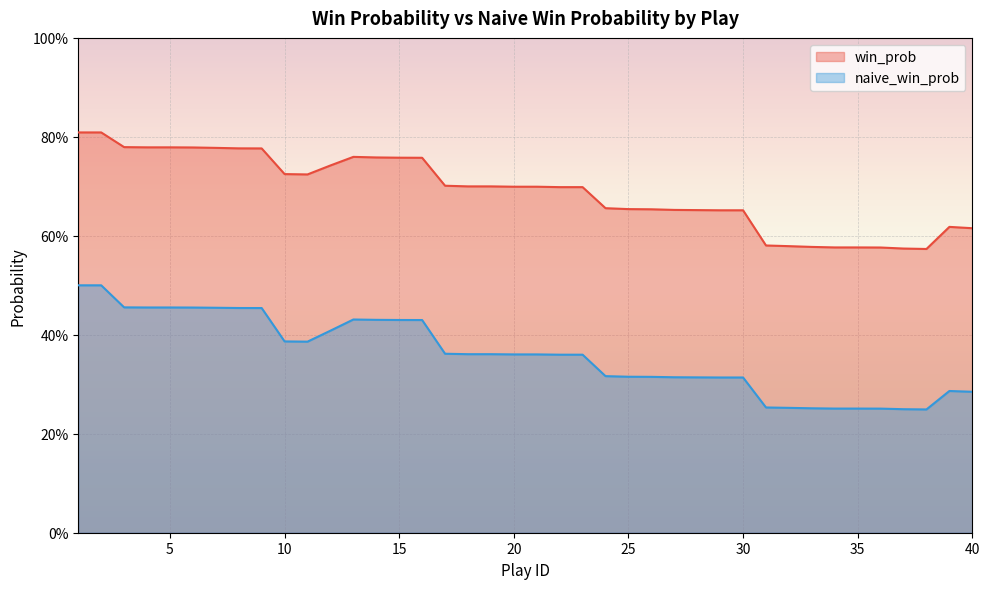

Rank the categories by win_prob value from lowest to highest.

38, 37, 36, 34, 35, 33, 32, 31, 40, 39, 29, 30, 28, 27, 26, 25, 24, 22, 23, 20, 21, 18, 19, 17, 11, 10, 12, 16, 15, 14, 13, 9, 8, 7, 6, 4, 5, 3, 1, 2